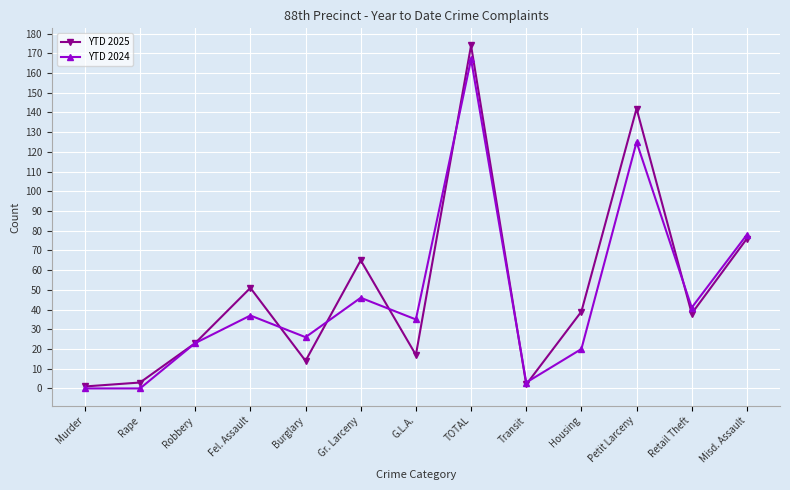

True or false: YTD 2024 and YTD 2025 cross at least once.

True